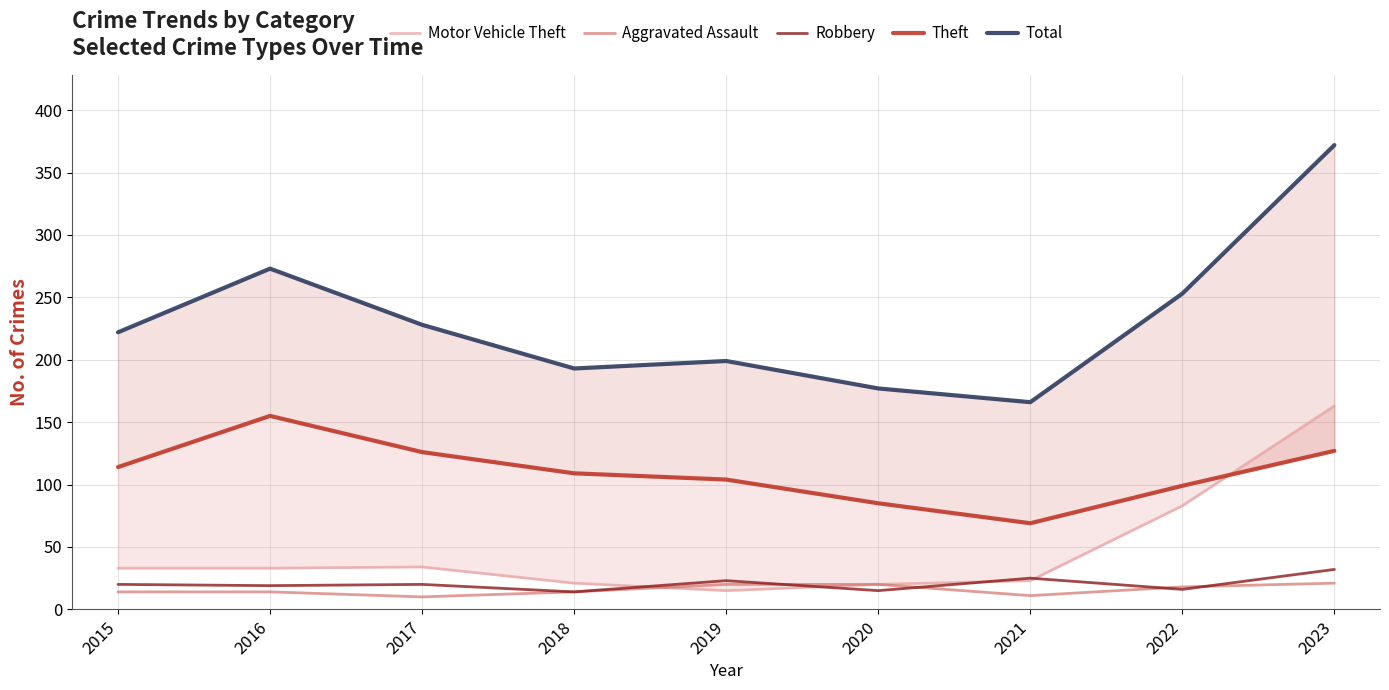

What is the difference between the Motor Vehicle Theft values at 2019 and 2016?

18